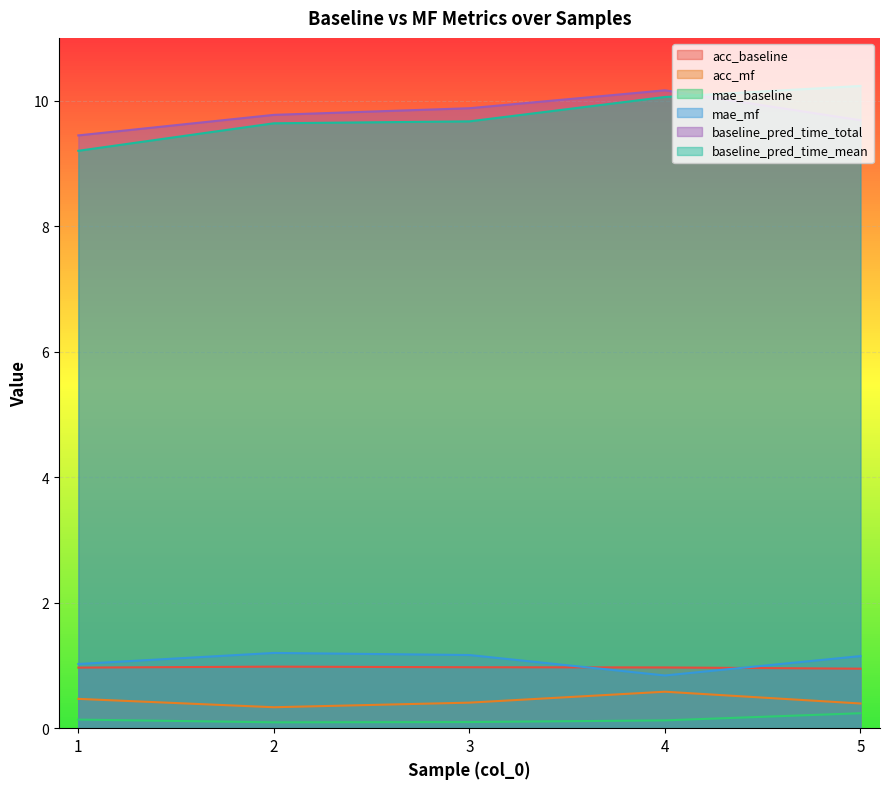

True or false: acc_baseline and baseline_pred_time_mean intersect in this chart.

False